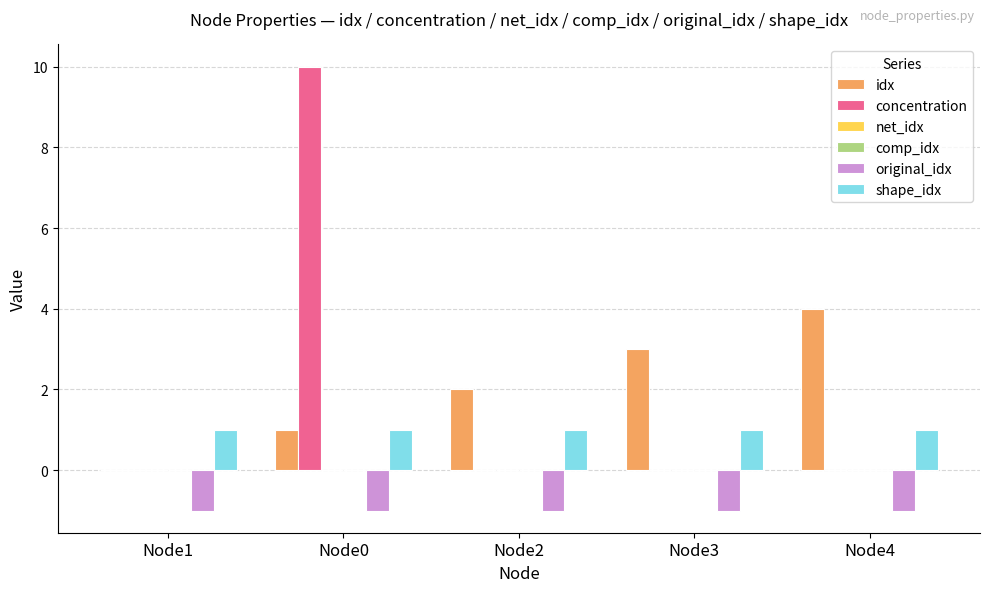

Reading left to right, list all the values displayed in this chart.

idx: 0	1	2	3	4
concentration: 0	10	0	0	0
net_idx: 0	0	0	0	0
comp_idx: 0	0	0	0	0
original_idx: -1	-1	-1	-1	-1
shape_idx: 1	1	1	1	1